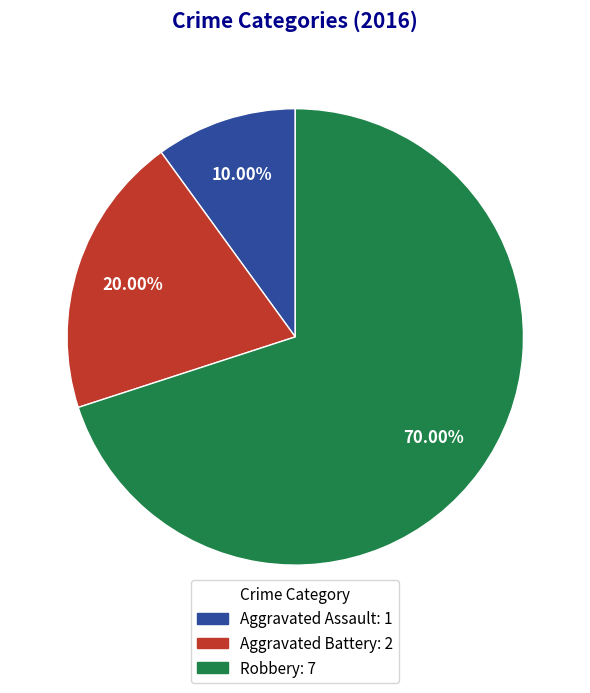

To the nearest percent, what is the difference between the Aggravated Battery and Robbery slice percentages?

50%